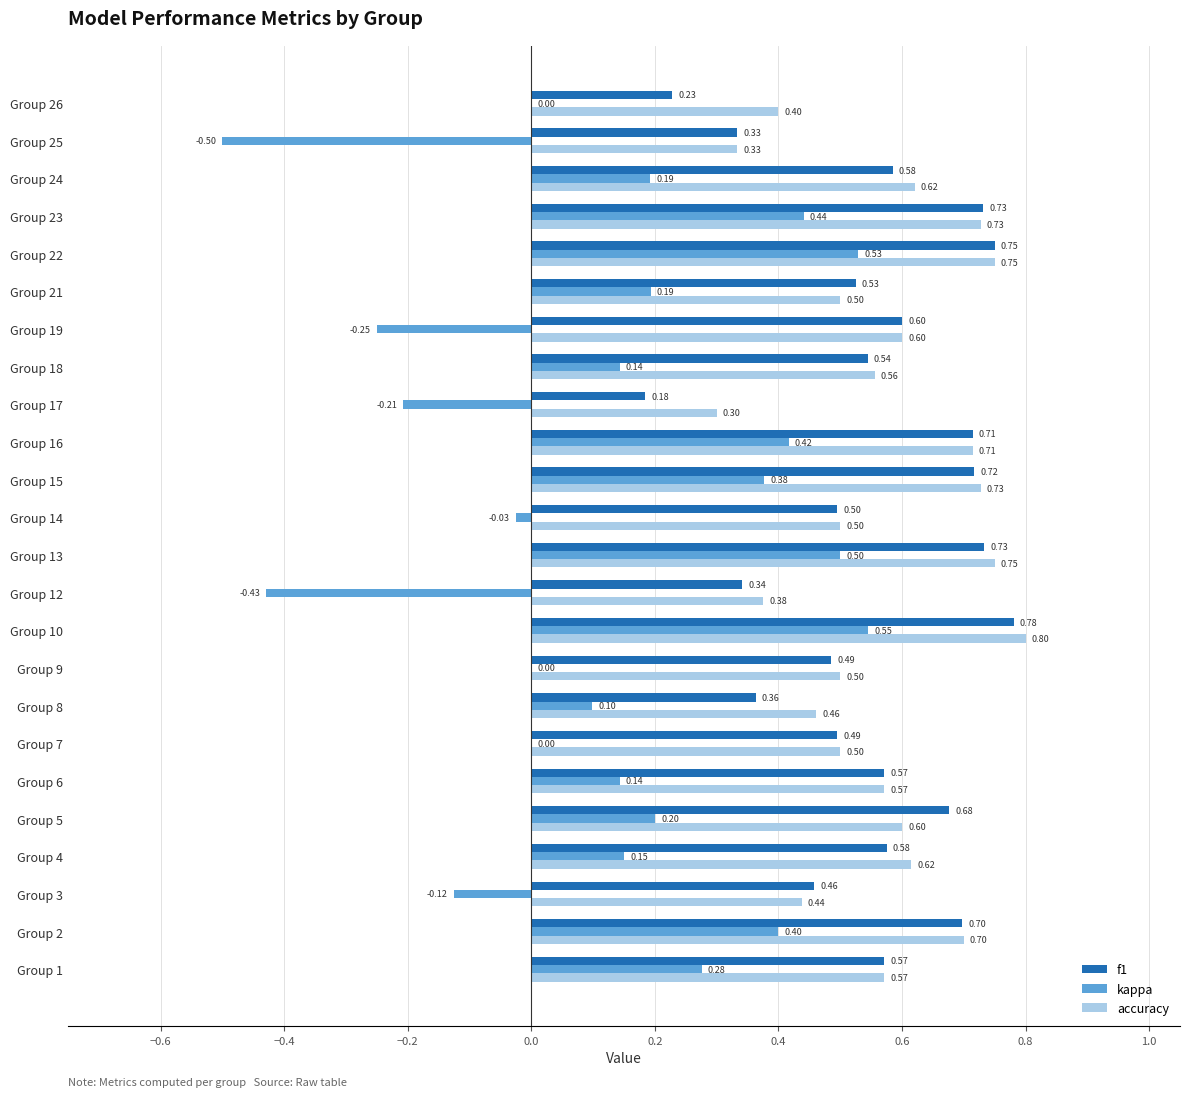

Which series has the largest total across all categories?

accuracy